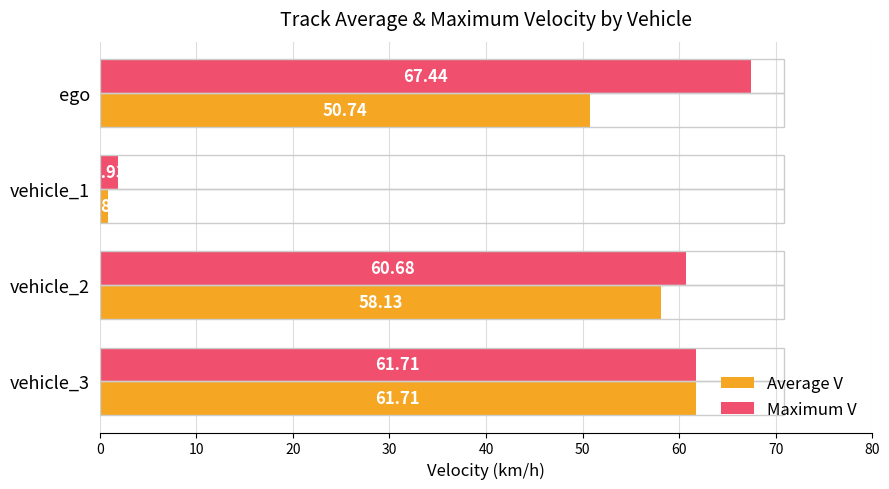

What is the difference between the maximum and minimum values in the Average V series?

60.9